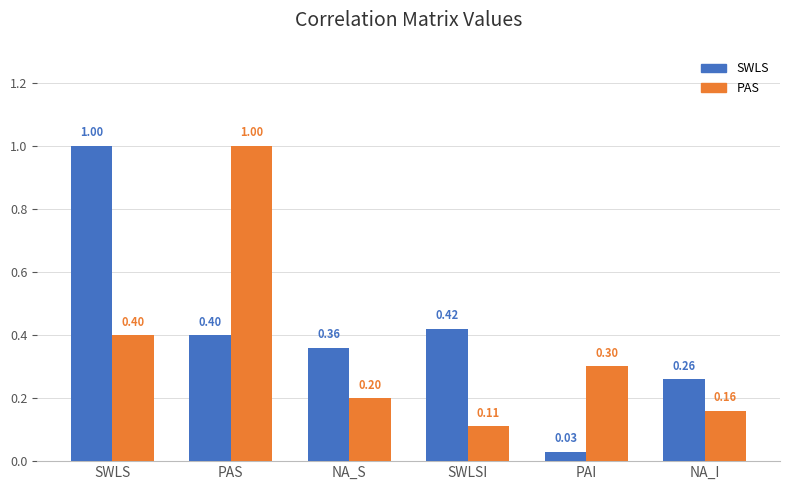

How many PAS values are between 0 and 1?

6